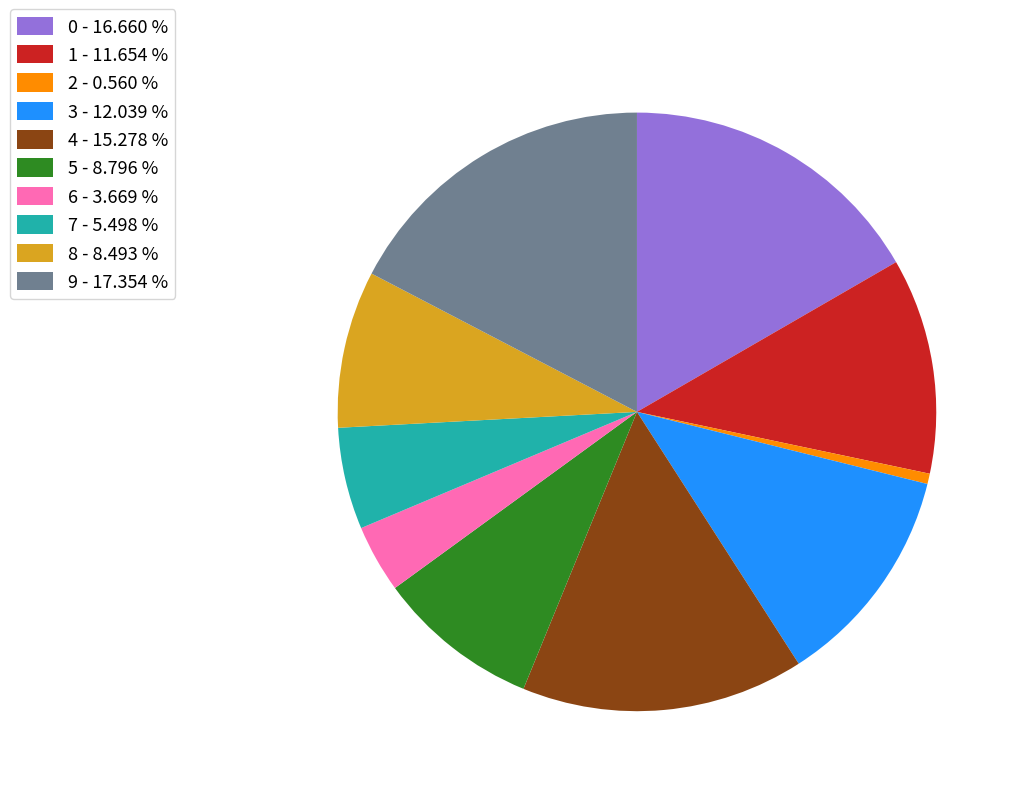

Between 2 - 0.560 % and 7 - 5.498 %, which is larger?

7 - 5.498 %